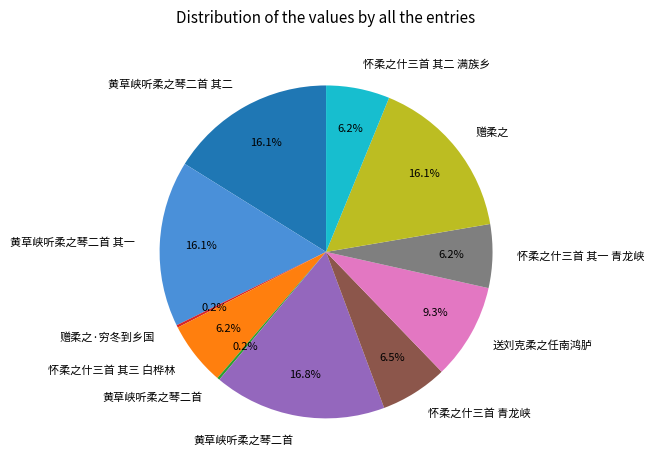

Is there a majority slice in this chart?

No